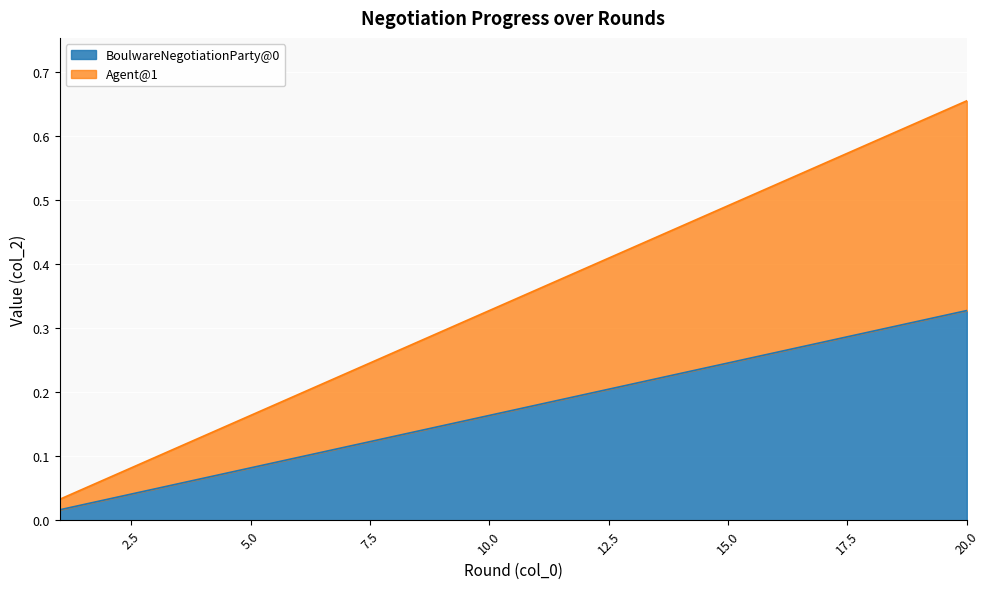

What is the value of the BoulwareNegotiationParty@0 point at the 18th from the left?

0.3